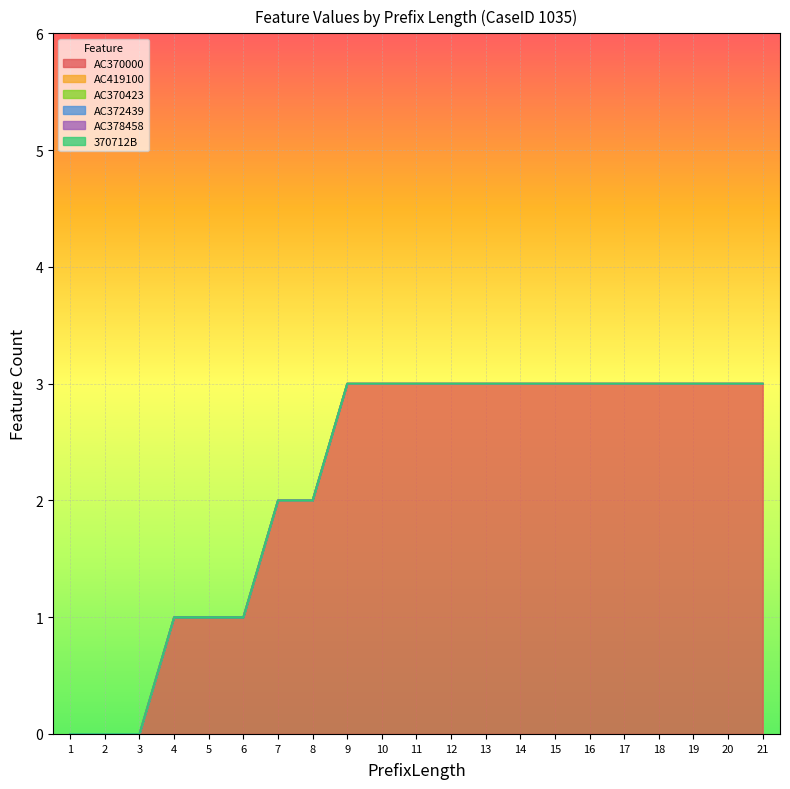

True or false: AC372439 and 370712B intersect in this chart.

False